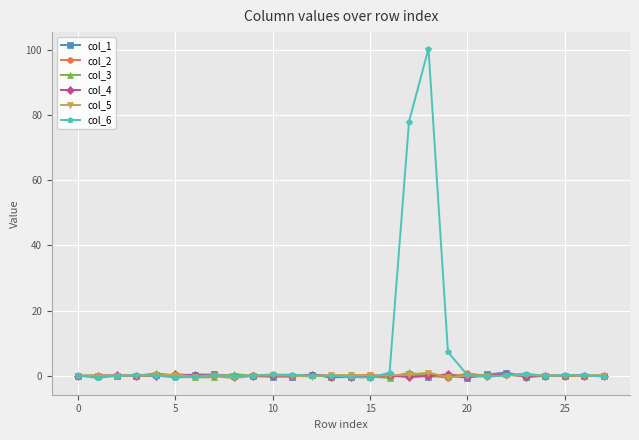

True or false: col_1 has more than 1 interior local peaks.

True